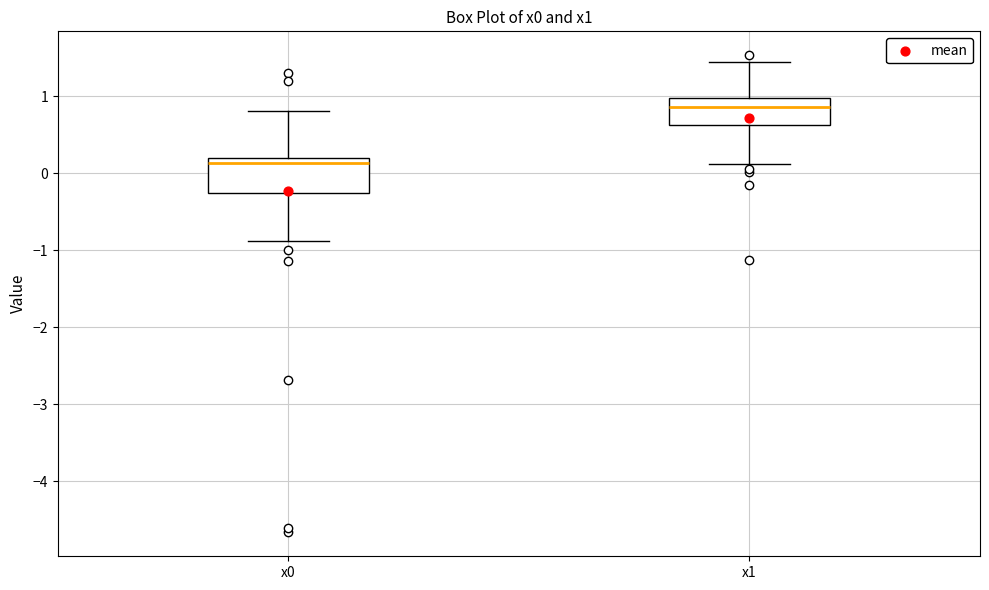

Reading left to right, transcribe this box plot: for each box, give where its median line is, the range the box spans, and where its two whiskers end, as read against the y-axis. The values are not printed on the chart, so give them approximately, as read against the axis.

x0: median 0.1, box -0.3 to 0.2, whiskers -0.9 to 0.8
x1: median 0.9, box 0.6 to 1.0, whiskers 0.1 to 1.4